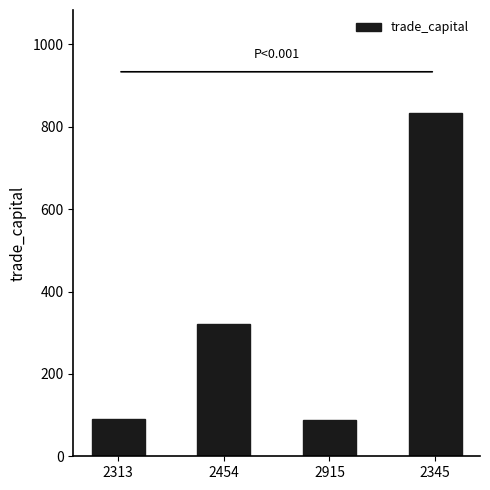

What is the value of the 2nd bar from the left?

320.1